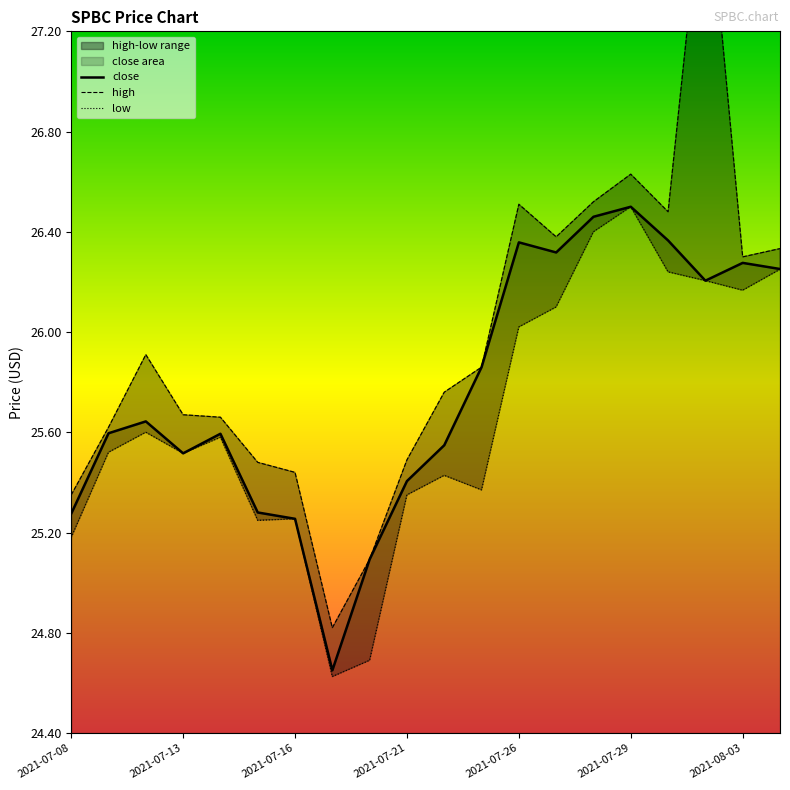

What is the value of the high point at the 17th from the left?

26.5